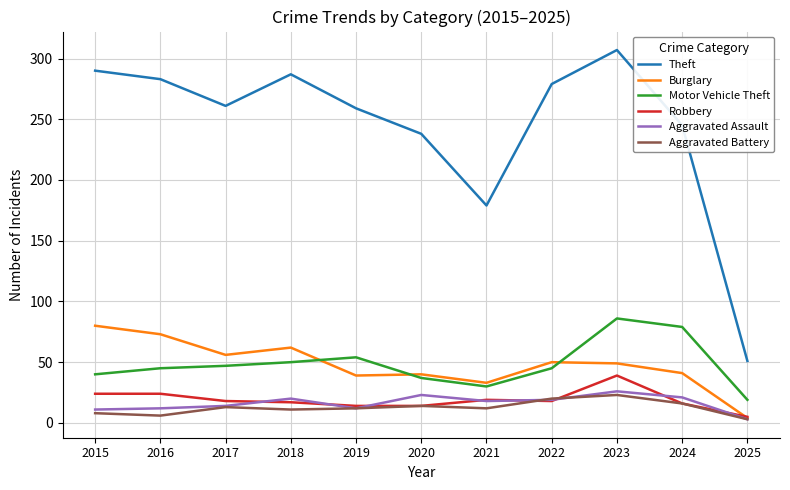

True or false: Burglary has a value of 84 at 2023.

False